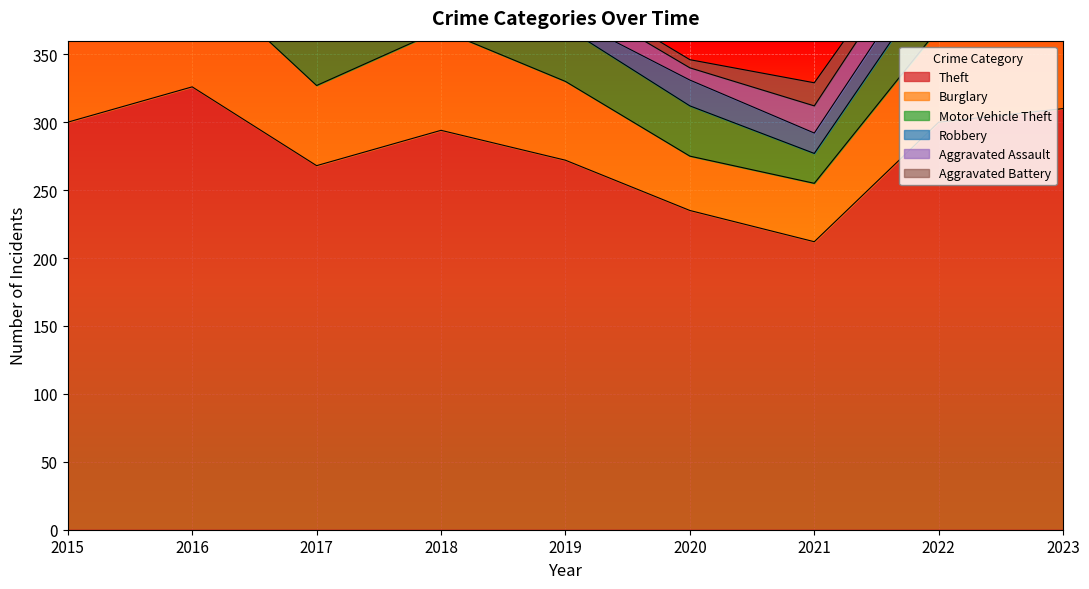

At which category is the sum across all series the highest?

2016